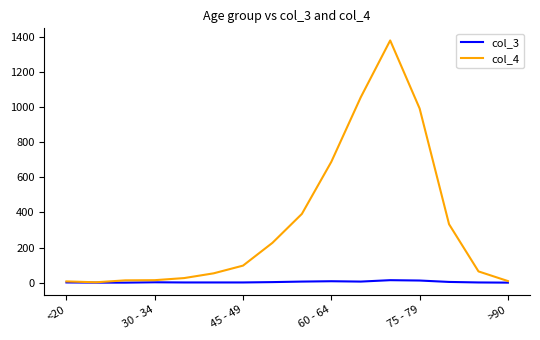

Which series has the widest spread of values?

col_4